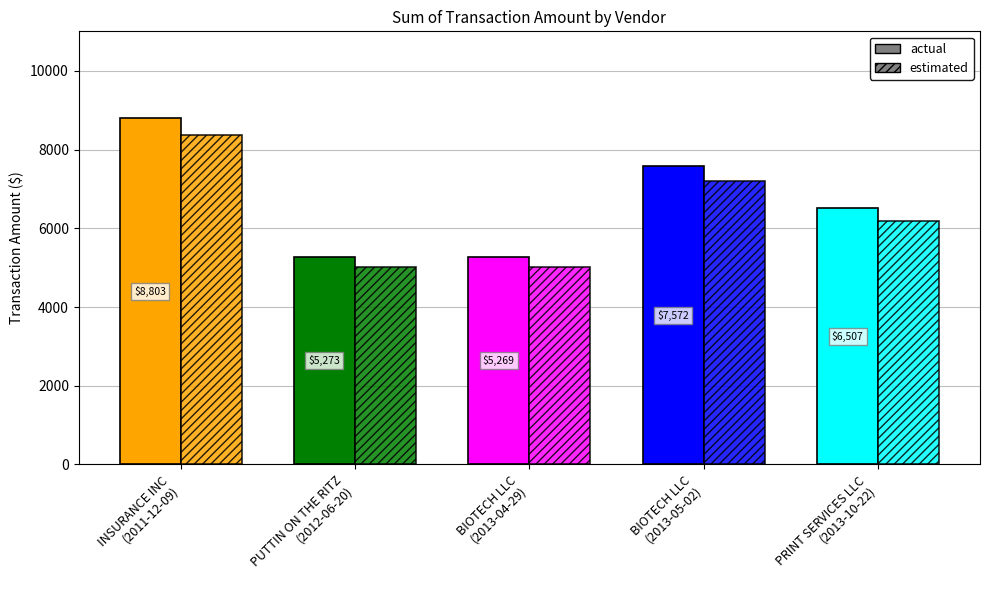

How many data points in estimated are less than 6181?

2